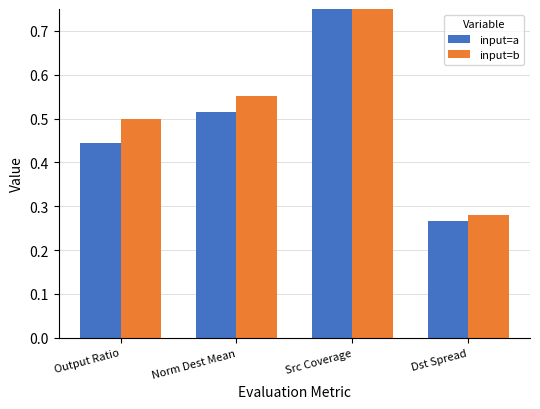

At Dst Spread, list the series in order from largest to smallest.

input=b, input=a